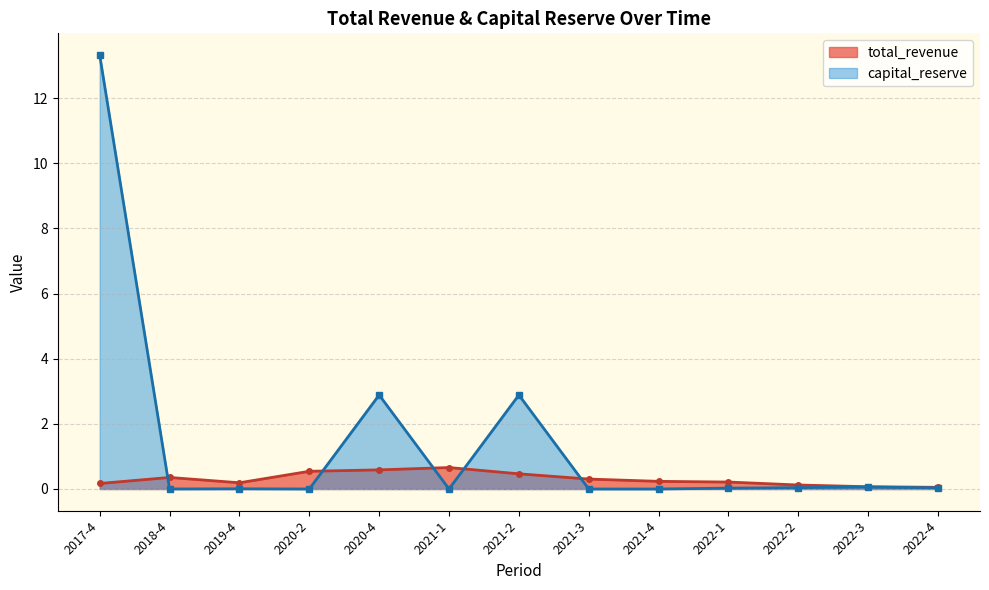

Which category has the highest value in the capital_reserve series?

2017-4